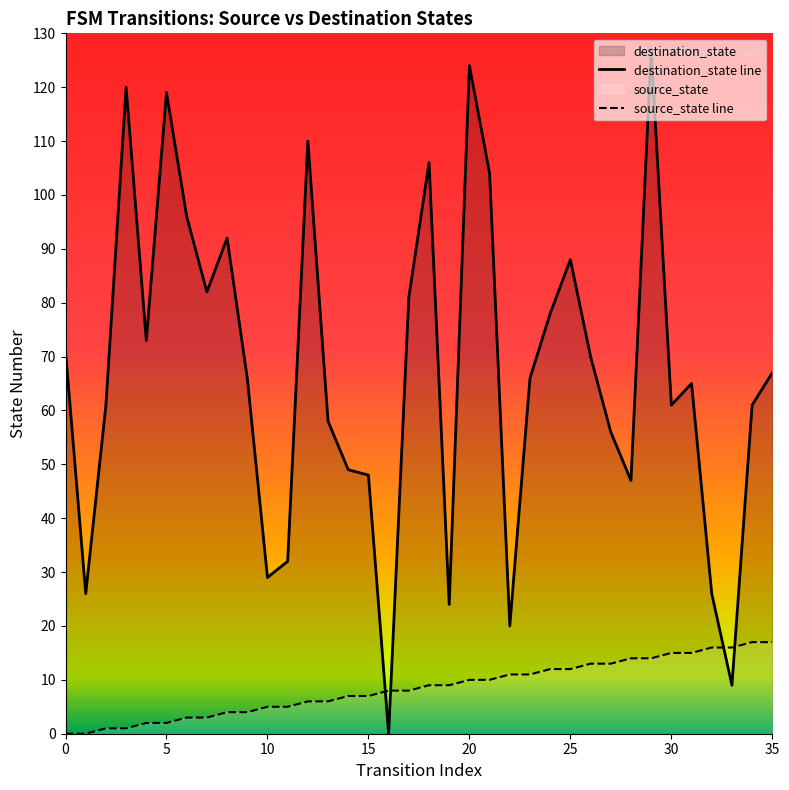

True or false: source_state line and destination_state line cross at least once.

True